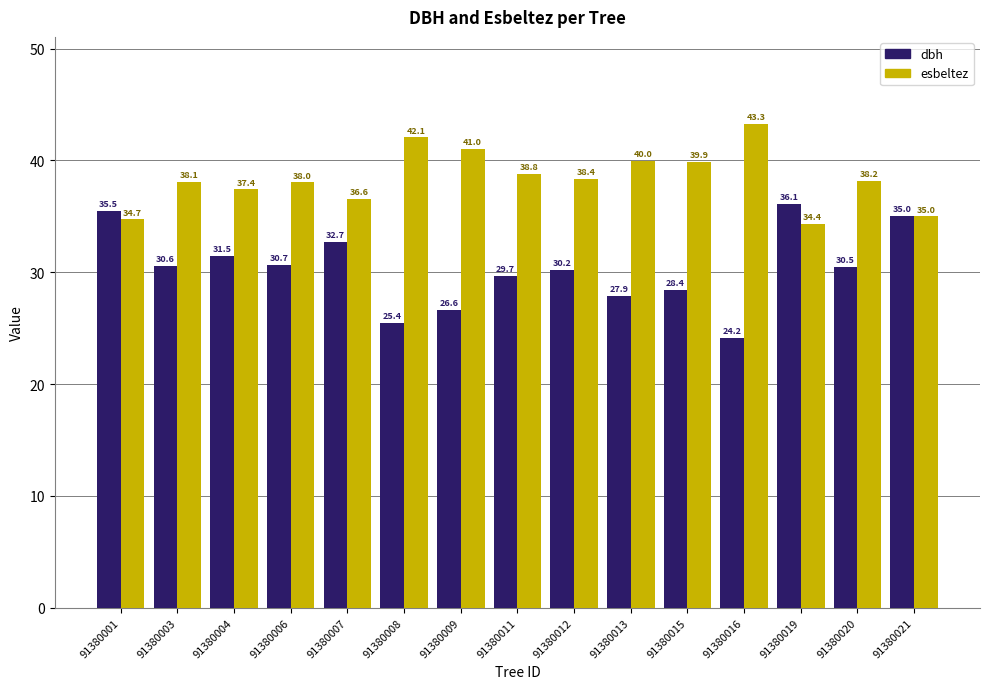

How many bars are there in total?

30